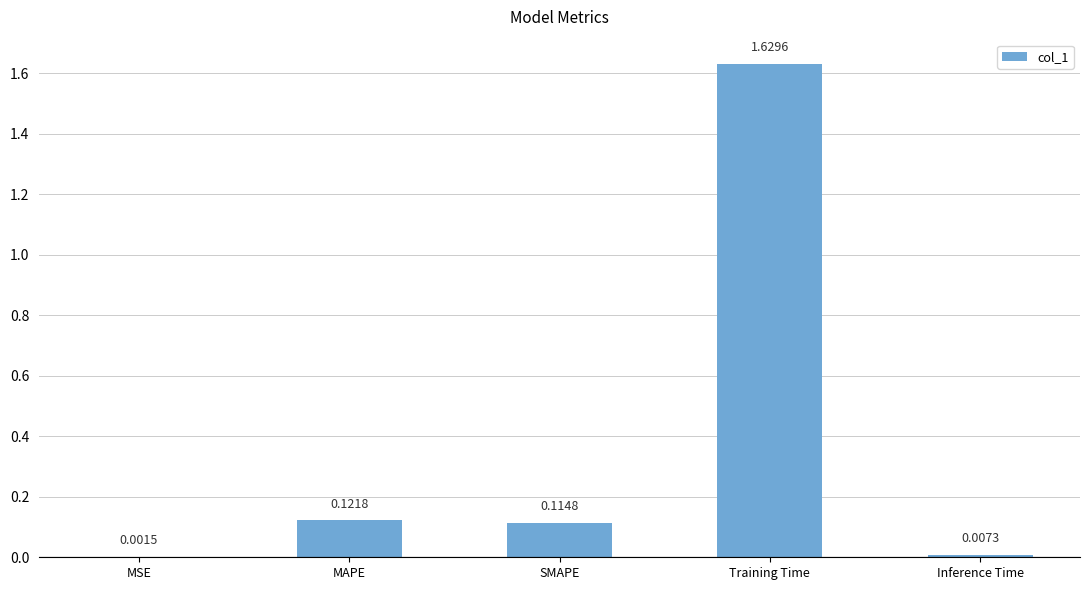

What is the difference between the values at Training Time and MAPE?

1.5